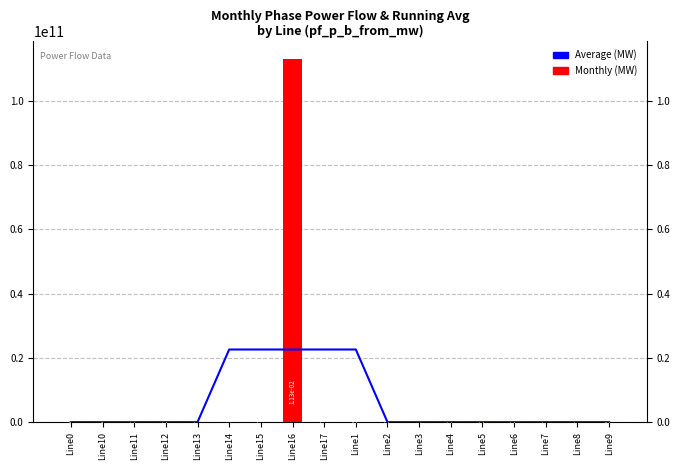

What is the difference between the maximum and minimum values in the Average series?

22598793938.6